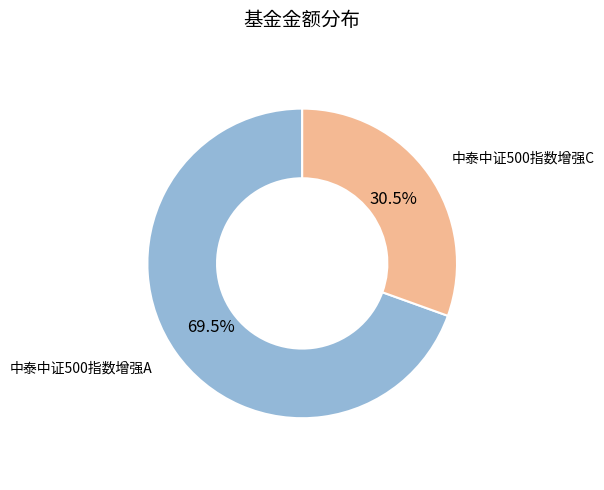

Between 中泰中证500指数增强C and 中泰中证500指数增强A, which is larger?

中泰中证500指数增强A